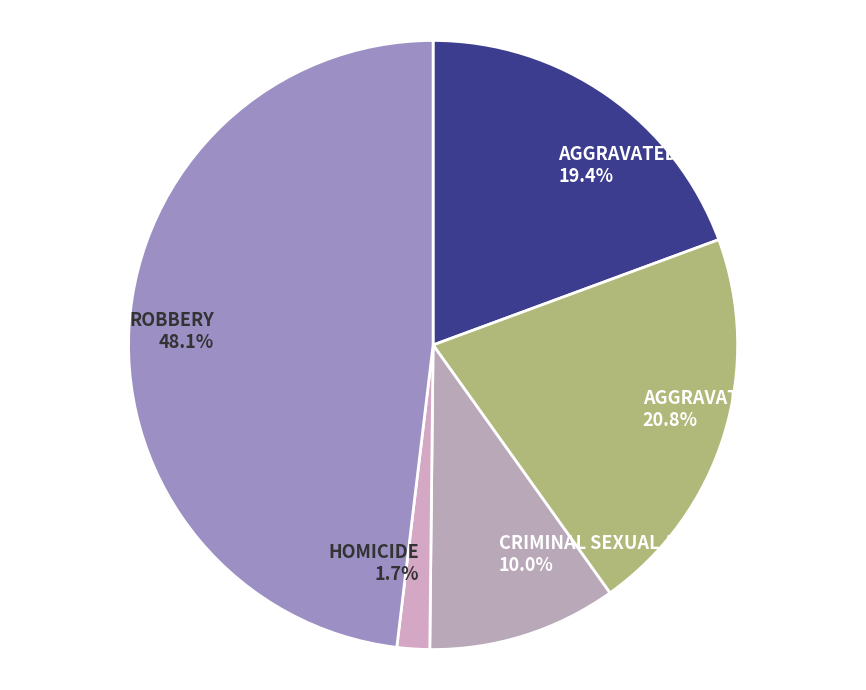

Rank the categories by value from highest to lowest.

Robbery, Aggravated Battery, Aggravated Assault, Criminal Sexual Assault, Homicide